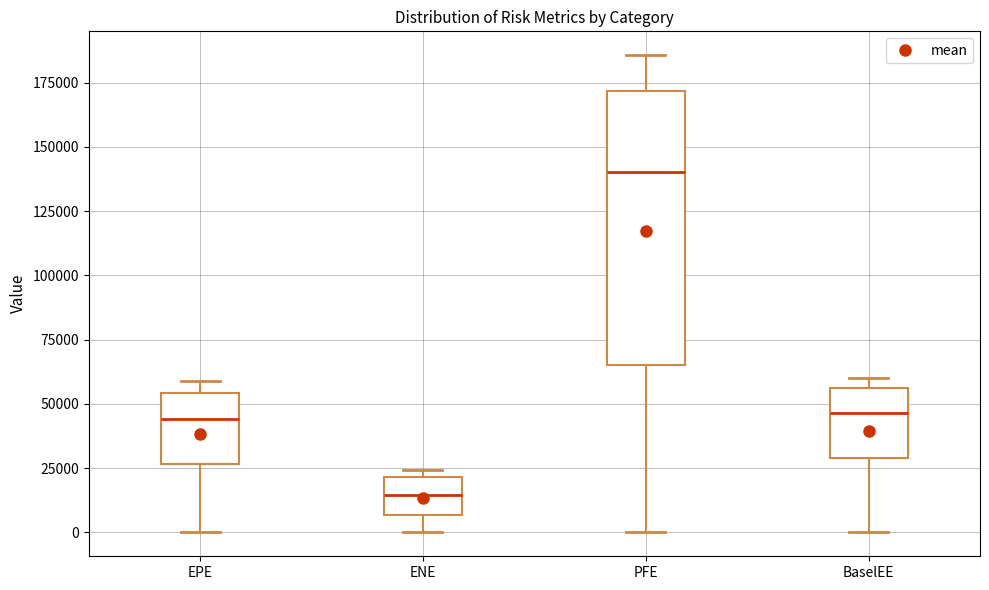

Which box is the tallest, from its lower edge to its upper edge?

PFE